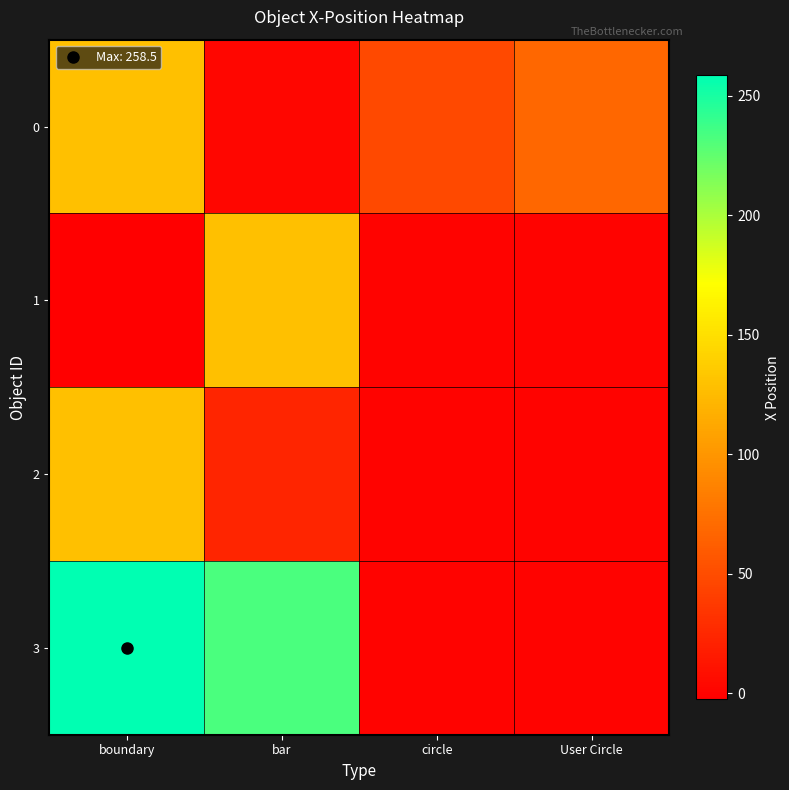

Rank the series by their maximum value, from lowest to highest.

0, 1, 2, 3